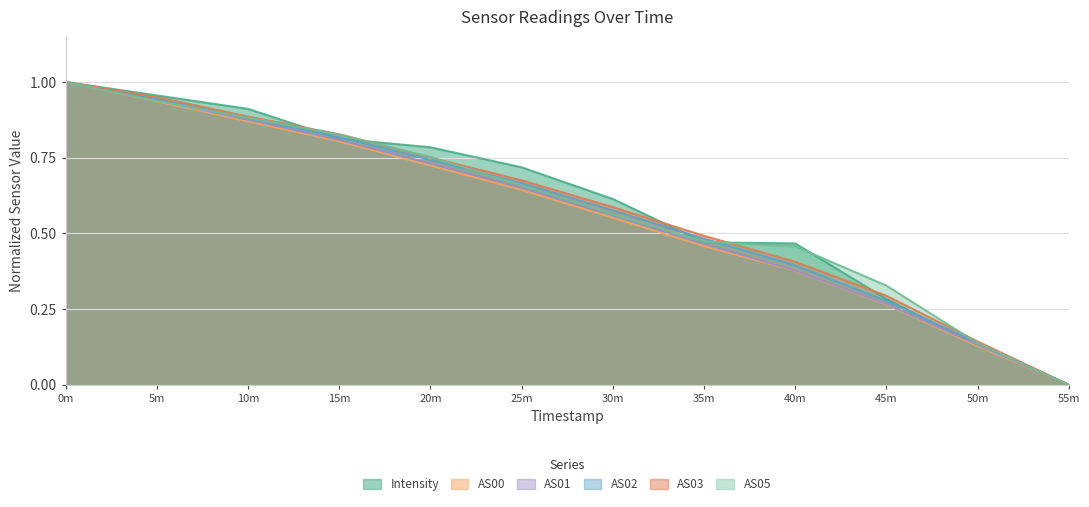

True or false: AS03 has a value of 0.2 at 50m.

False